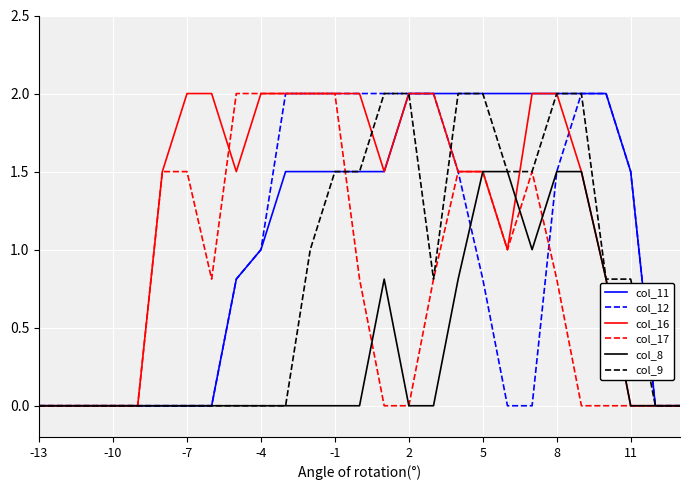

What is the greatest value displayed?

2.0